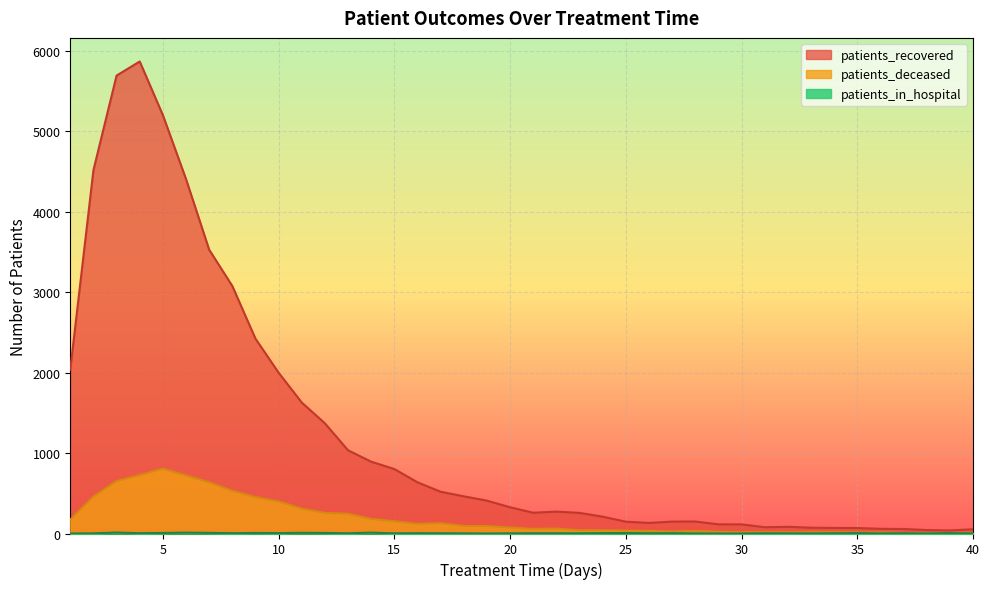

What is the difference between the patients_deceased values at 39 and 34?

9